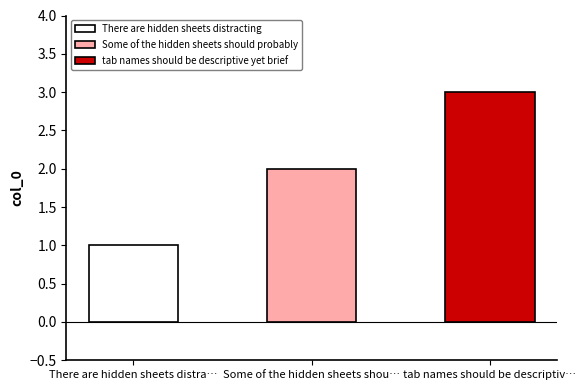

True or false: the data shows 1 at There are hidden sheets distracting.

True